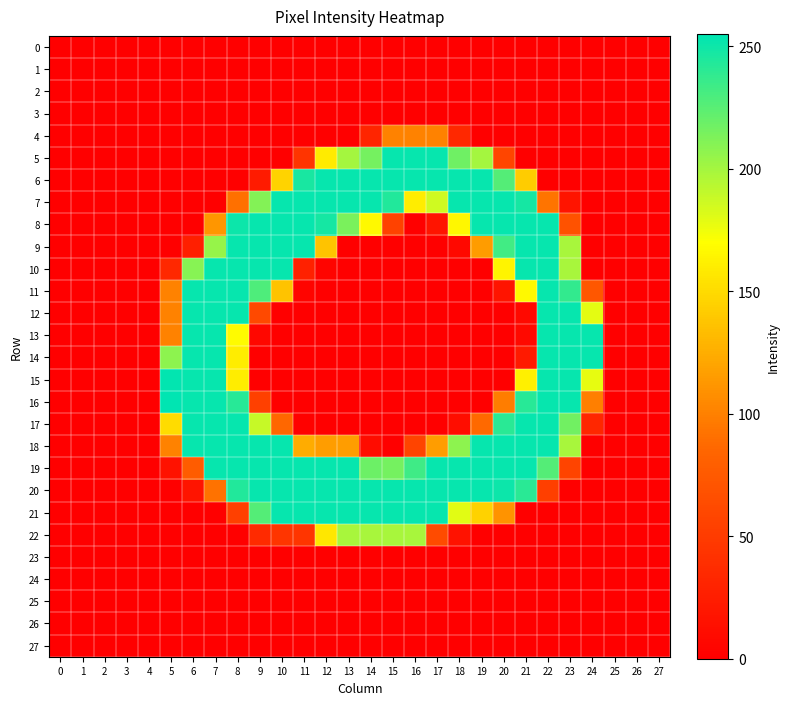

At how many categories does at least one series exceed 38?

20